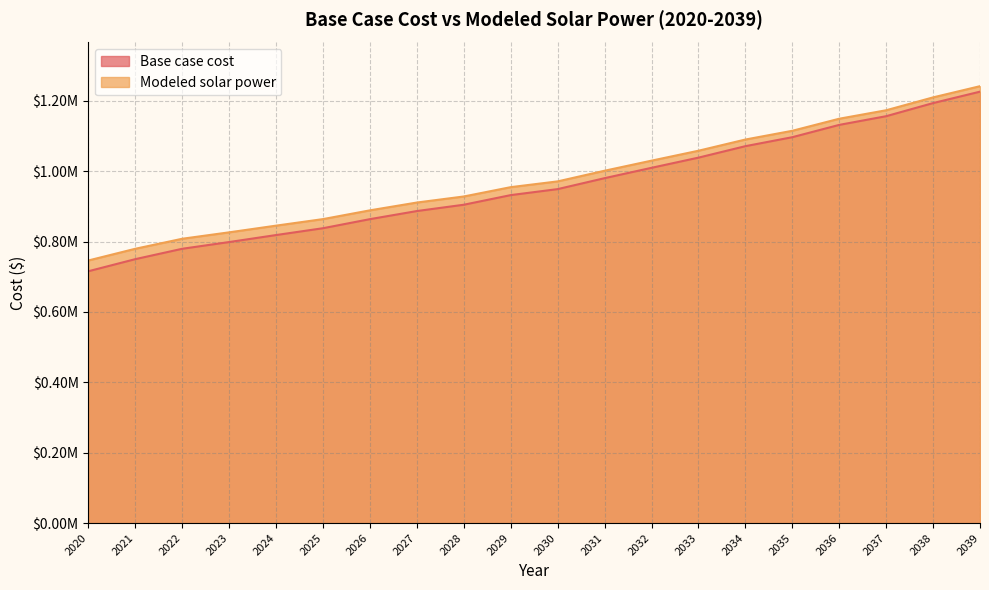

Is it true that Modeled solar power equals 1029841.5 at 2032?

True